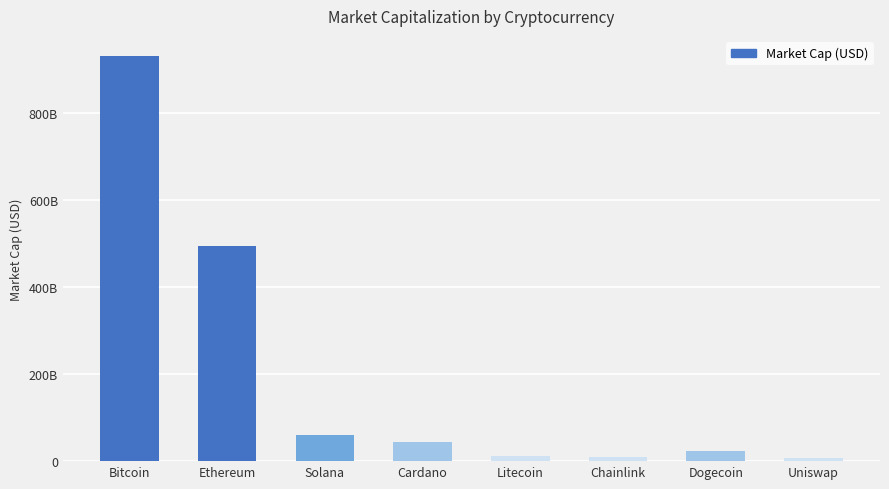

What is the difference between the maximum and minimum values?

922227277277